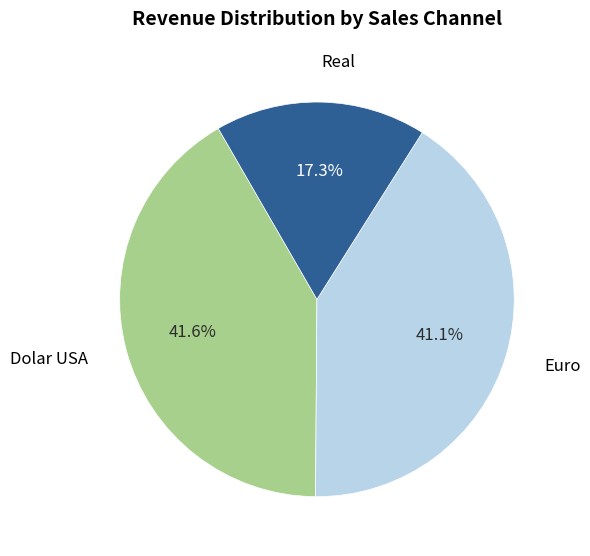

Is there any slice that represents more than half of the pie?

No